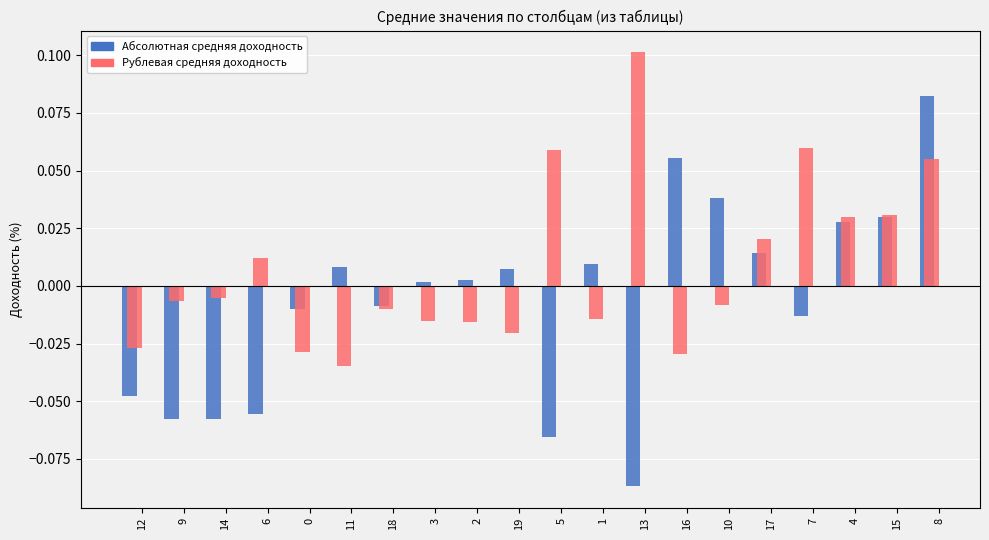

Which label corresponds to the largest value in the chart?

13